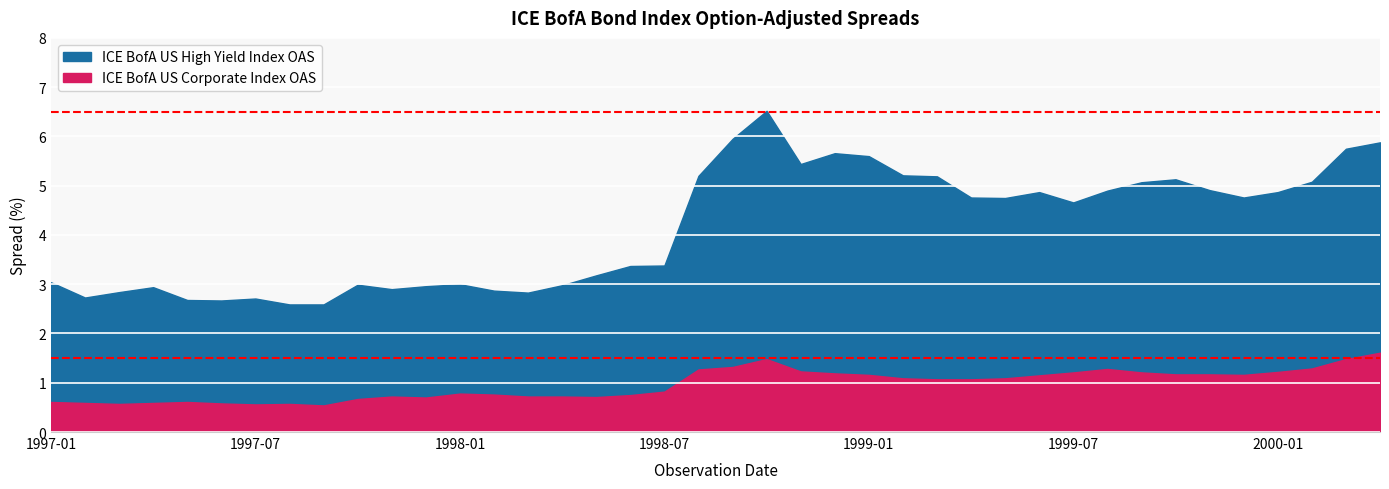

Between 1997-01 and 1998-01, which series saw the biggest shift?

ICE BofA US Corporate Index OAS